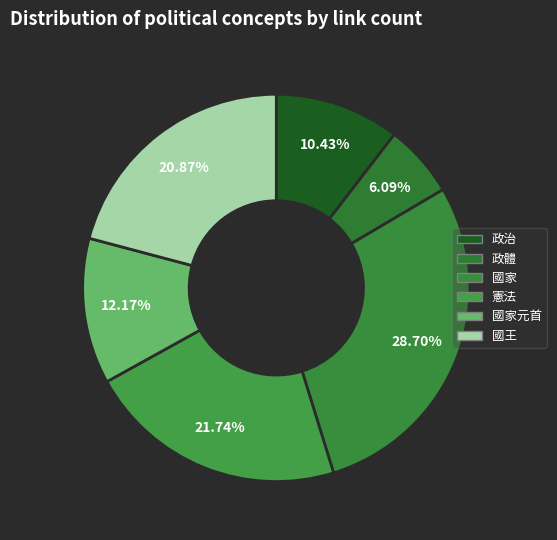

How many slices are in this pie chart?

6